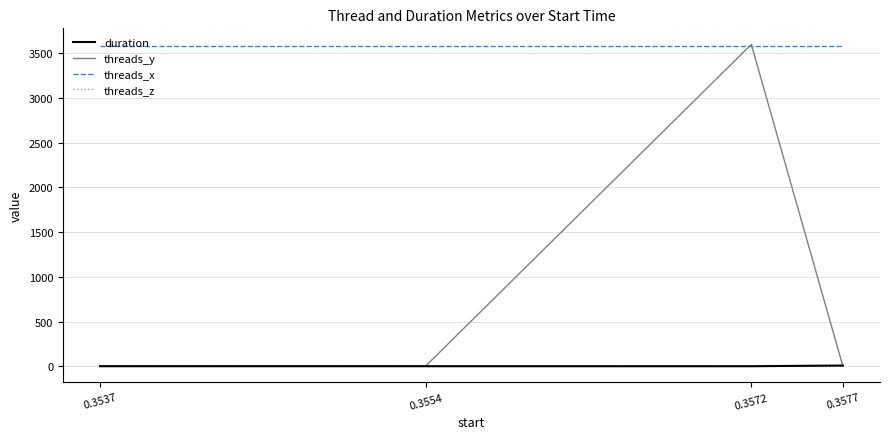

True or false: threads_x and duration intersect in this chart.

False